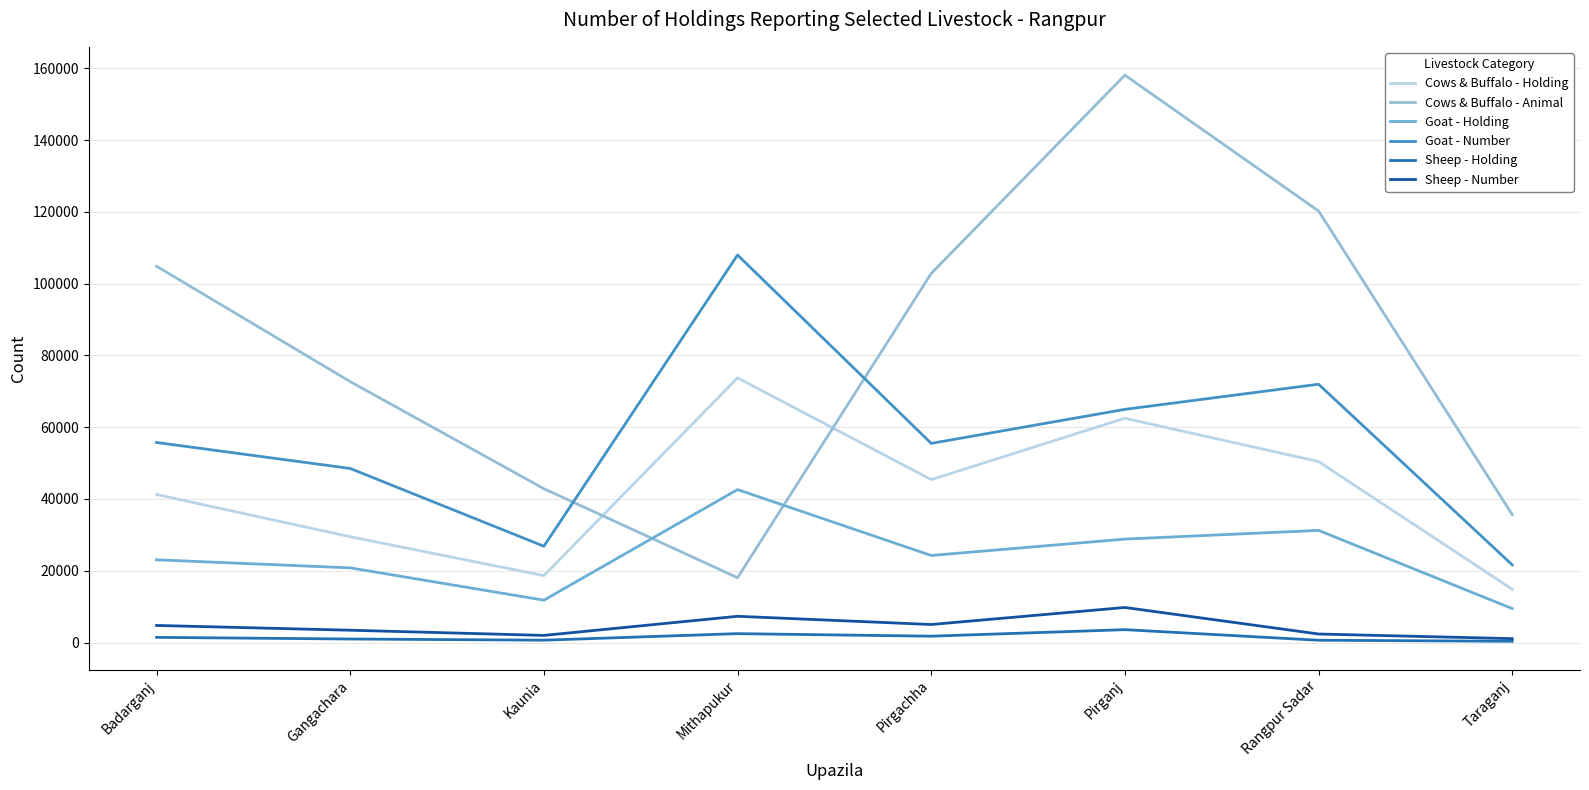

What is the total value across all series at Taraganj?

83038